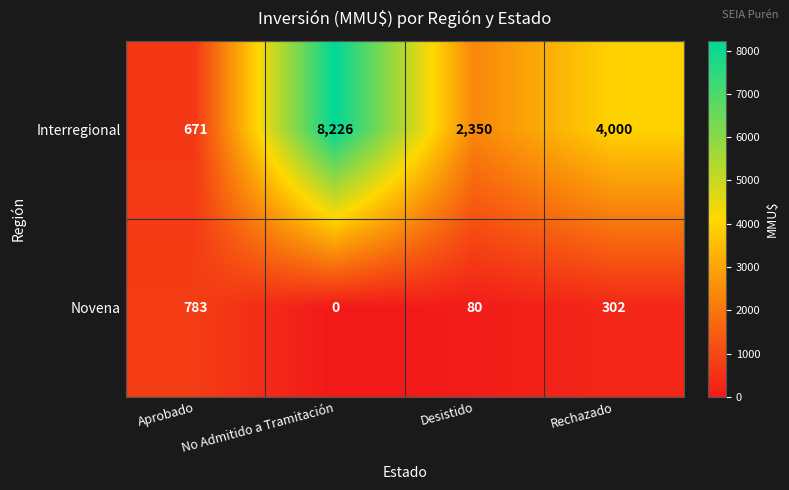

Rank the series at Desistido from highest to lowest value.

Interregional, Novena